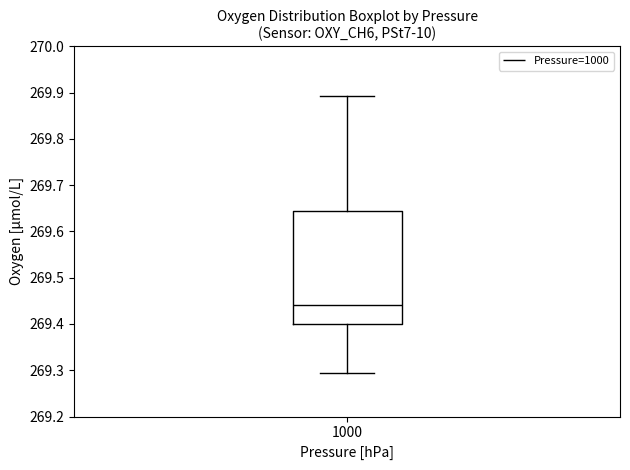

Read this box plot against the y-axis: the position of the median line, the range covered by the box, and the ends of both whiskers. The values are not printed on the chart, so give them approximately, as read against the axis.

median 269.44, box 269.40 to 269.64, whiskers 269.29 to 269.89